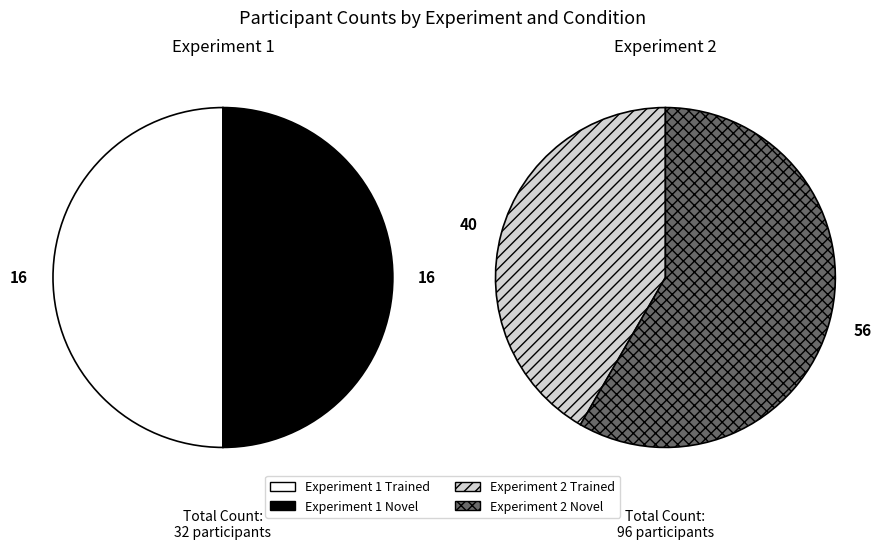

True or false: Experiment 2 Novel accounts for 32% of the total.

False